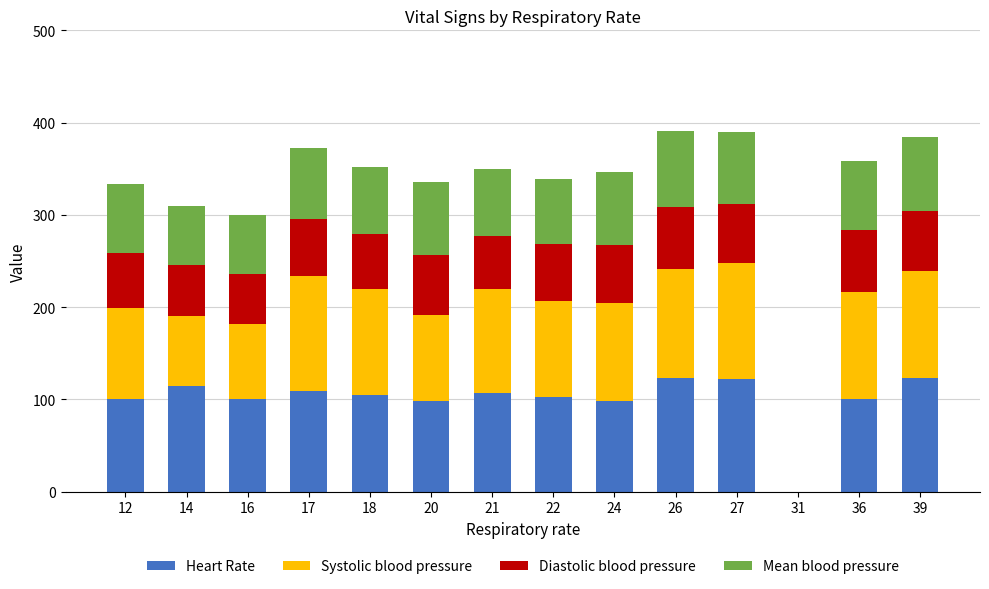

The value of Heart Rate at 16 is 141. True or false?

False